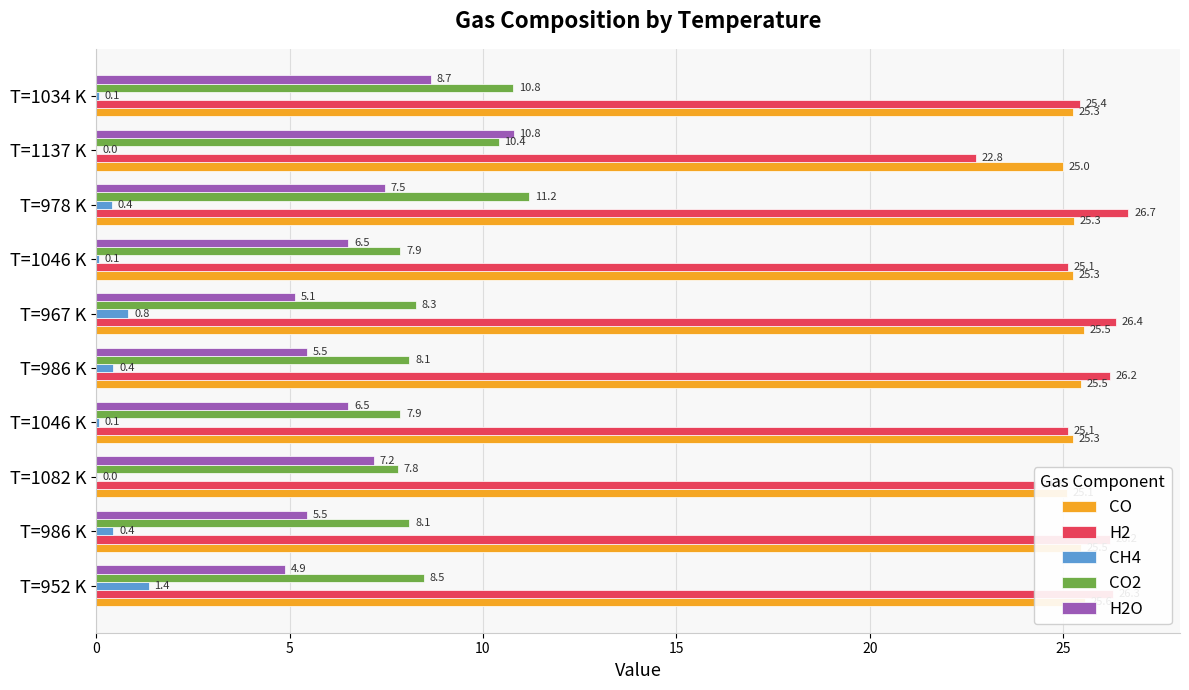

Rank the series by their maximum value, from highest to lowest.

H2, CO, CO2, H2O, CH4